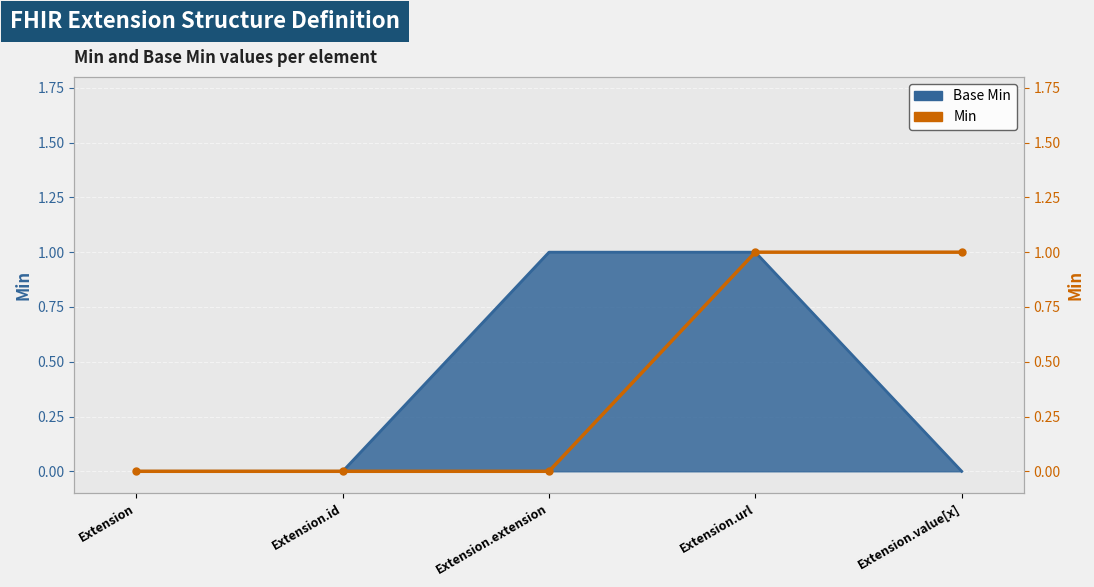

What is the label of the 4th point from the left?

Extension.url